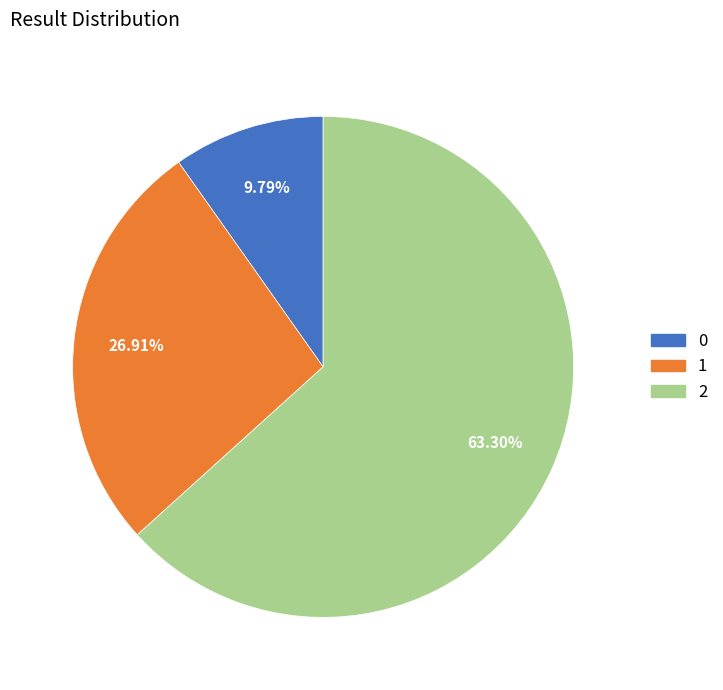

Is there any slice that represents more than half of the pie?

Yes